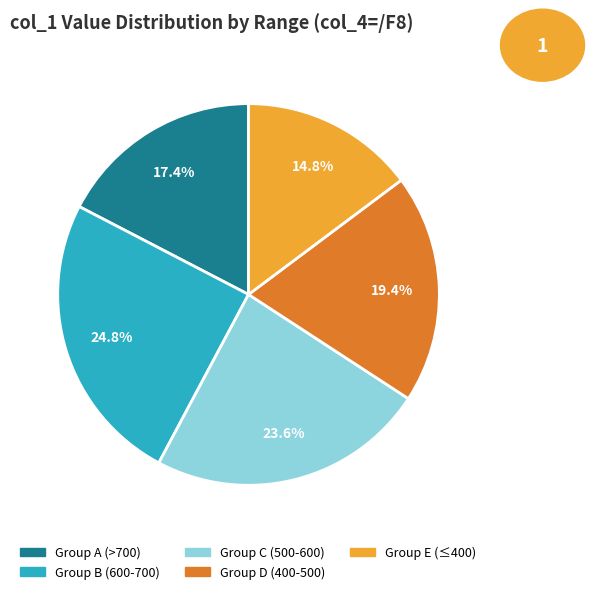

Is there any slice that represents more than half of the pie?

No